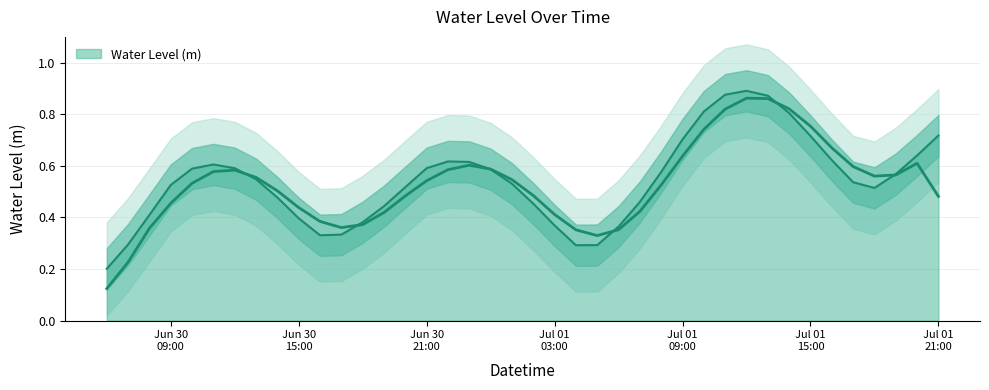

The value at Jul 01 09:00 is 0.7. True or false?

True